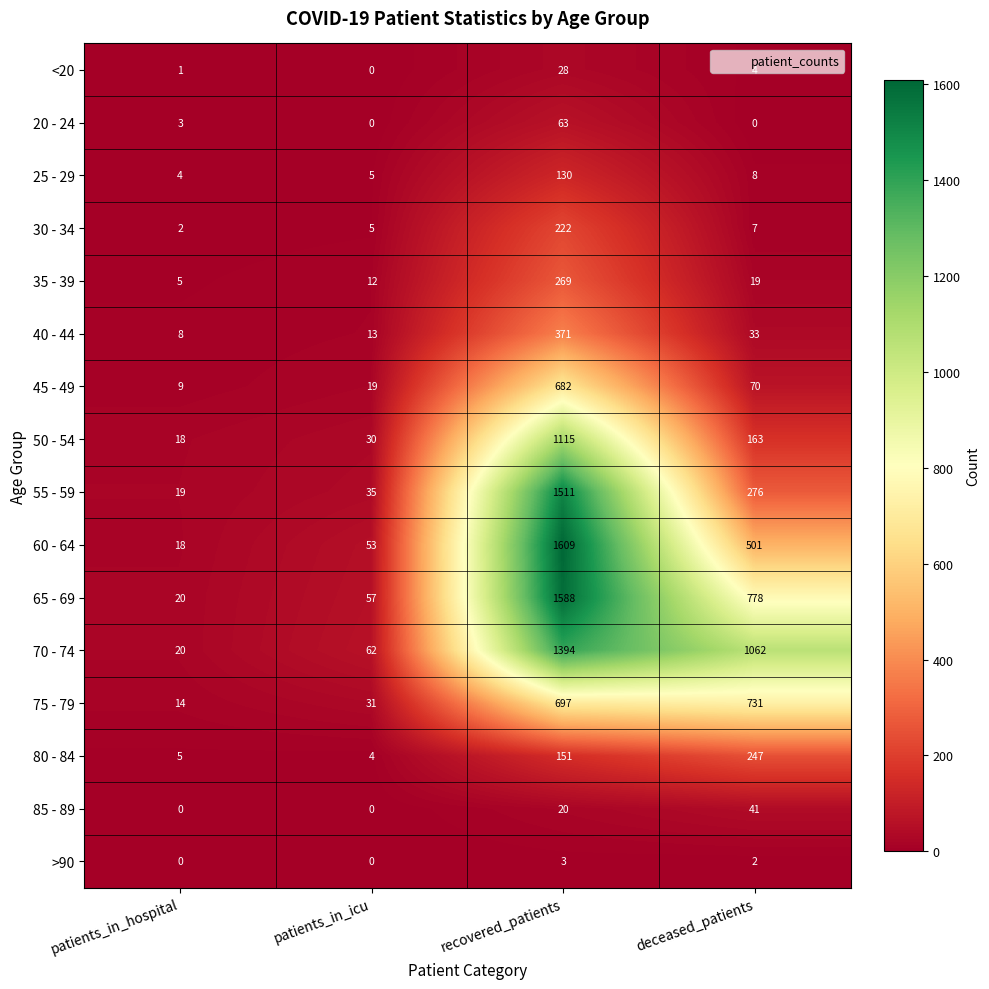

Which series has the largest range (max minus min)?

60 - 64